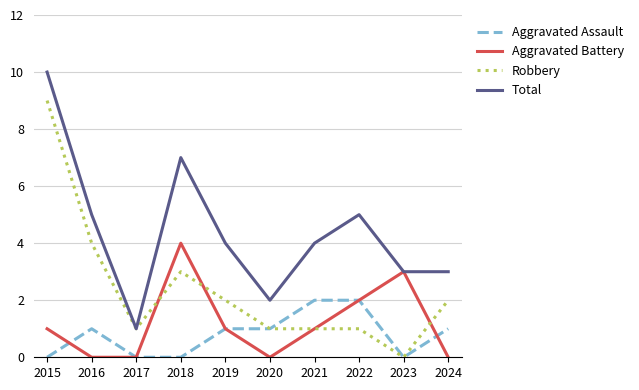

Reading right to left, extract all data points from this chart.

Aggravated Assault: 1	0	2	2	1	1	0	0	1	0
Aggravated Battery: 0	3	2	1	0	1	4	0	0	1
Robbery: 2	0	1	1	1	2	3	1	4	9
Total: 3	3	5	4	2	4	7	1	5	10